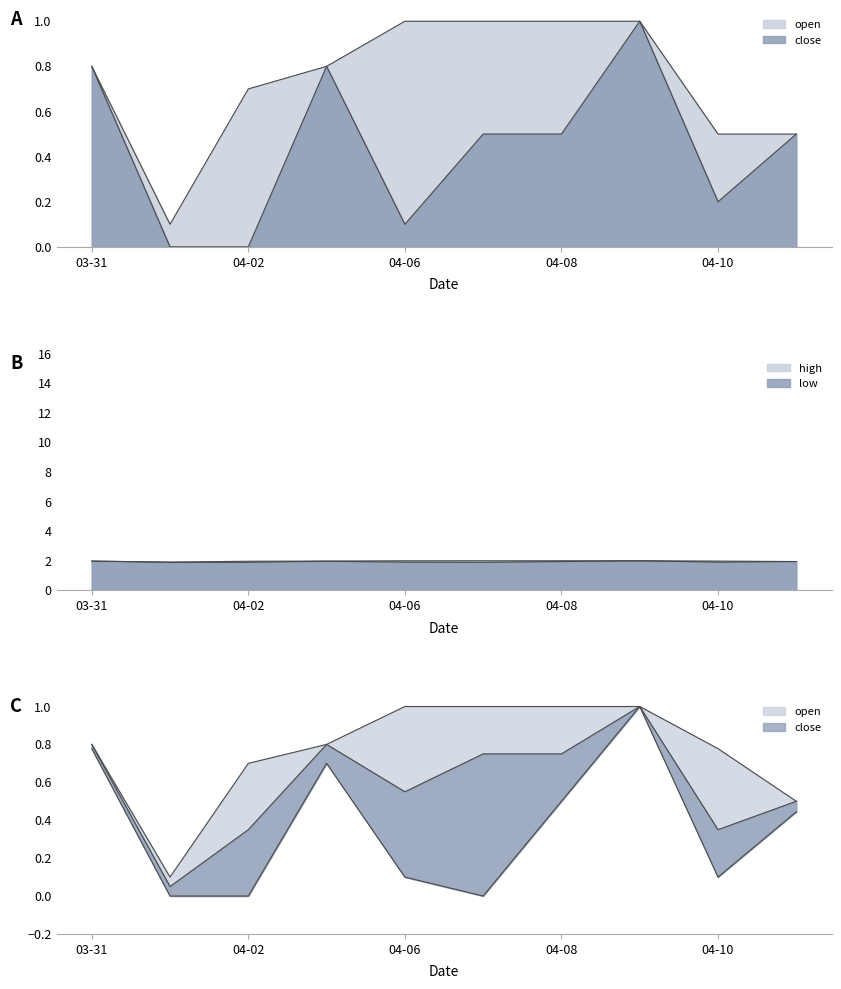

True or false: high and low intersect in this chart.

False